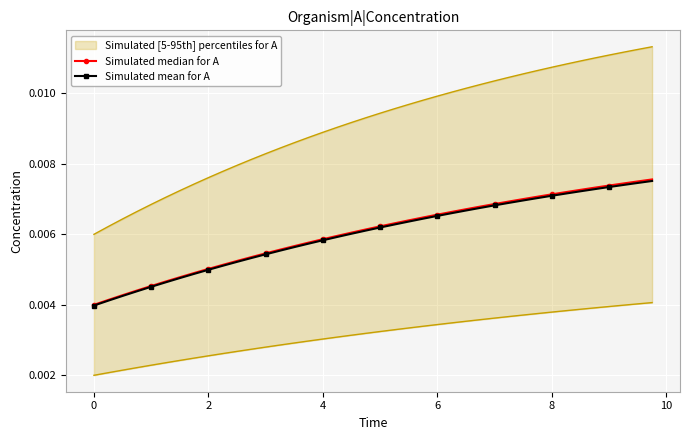

How many Simulated median for A values are between 0 and 1?

40